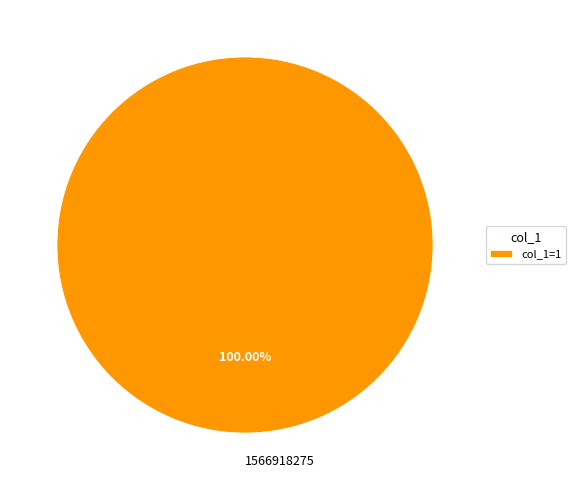

How many slices are in this pie chart?

1